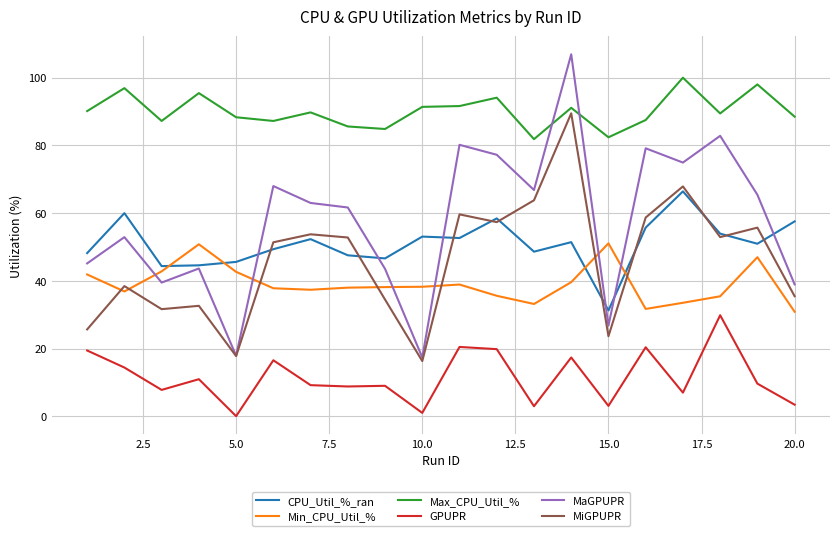

True or false: MaGPUPR and GPUPR cross at least once.

False